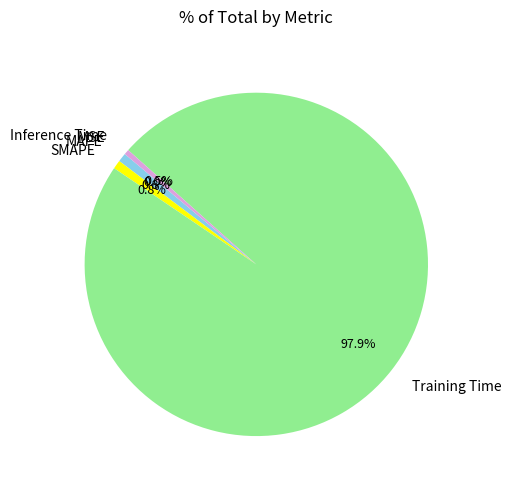

What portion of the pie excludes MAPE?

99.2%